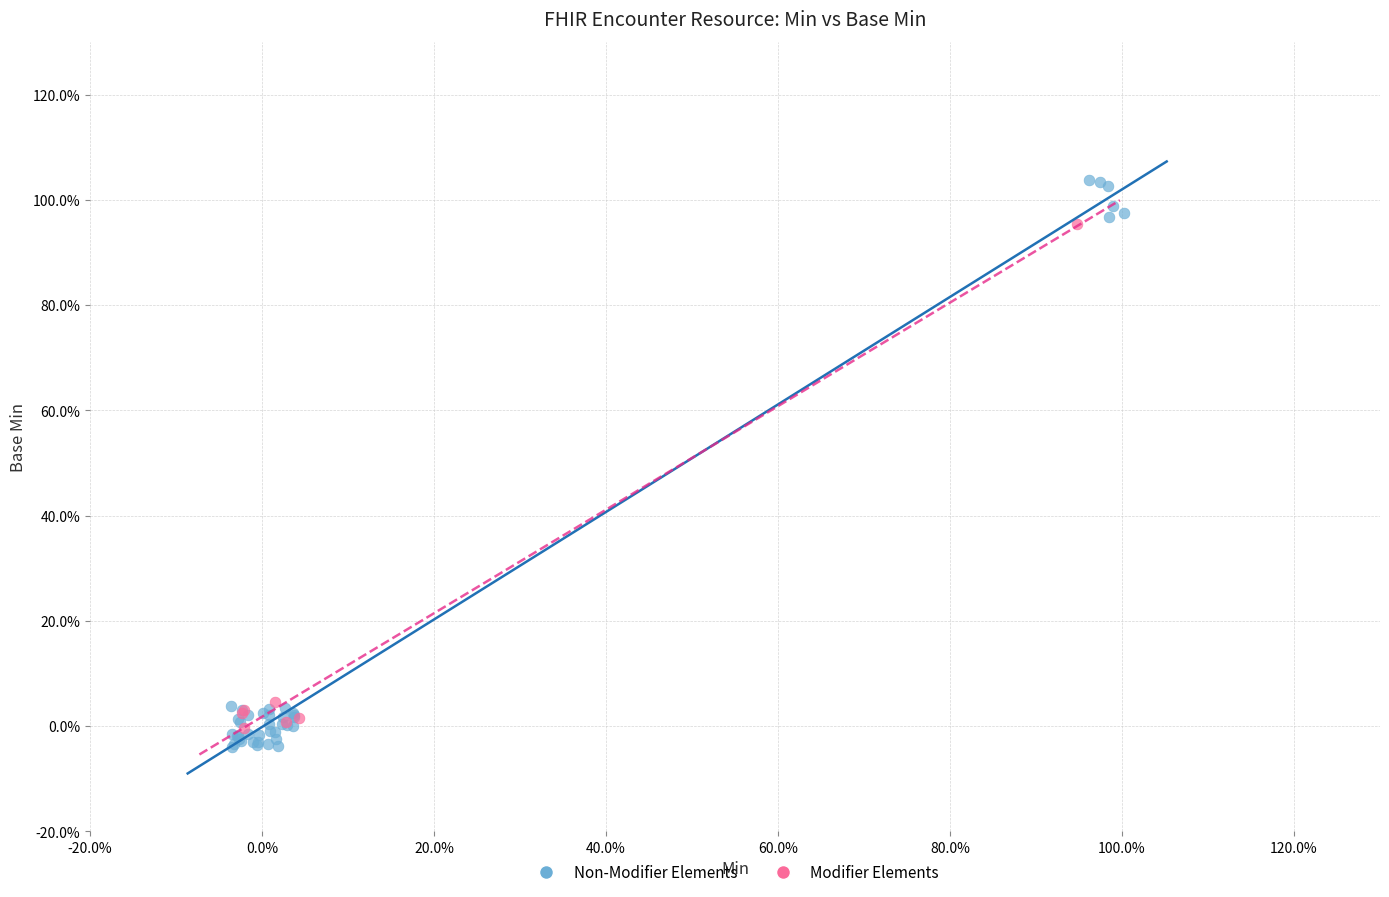

What are all the series names shown in the legend?

Non-Modifier Elements, Modifier Elements